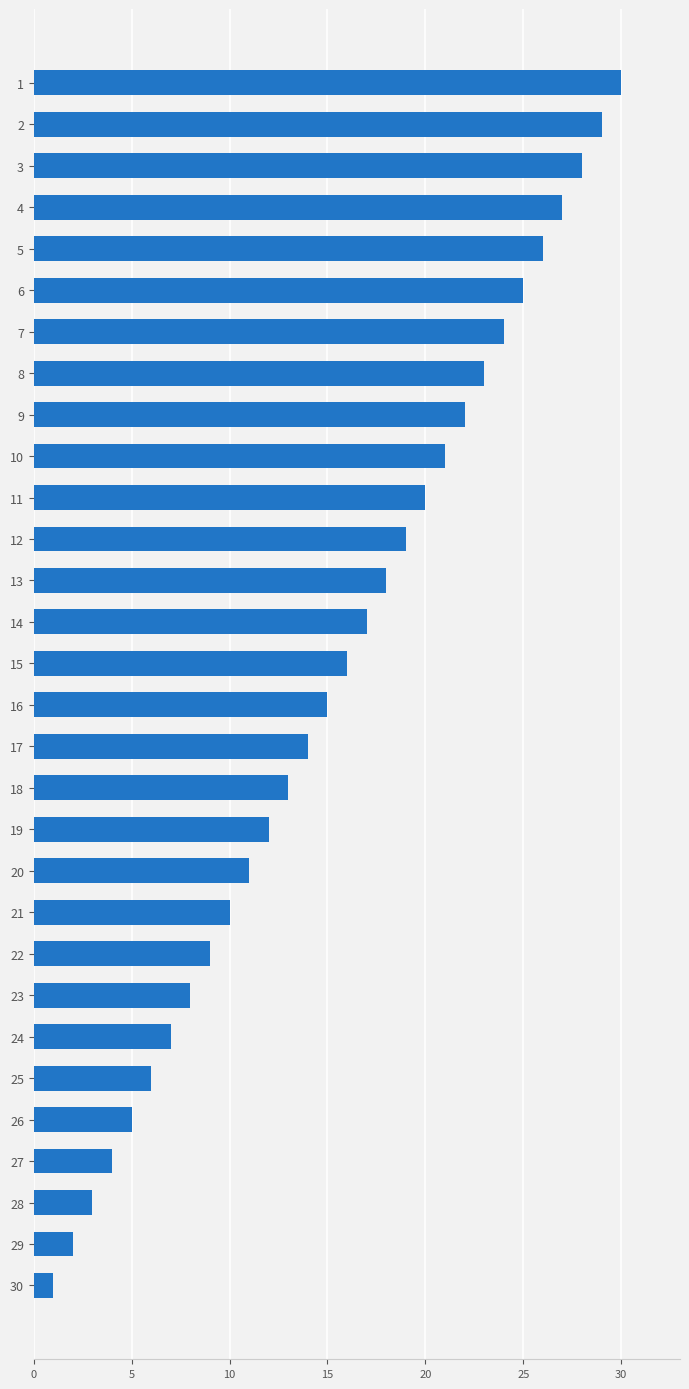

What is the difference between the values at 25 and 30?

5